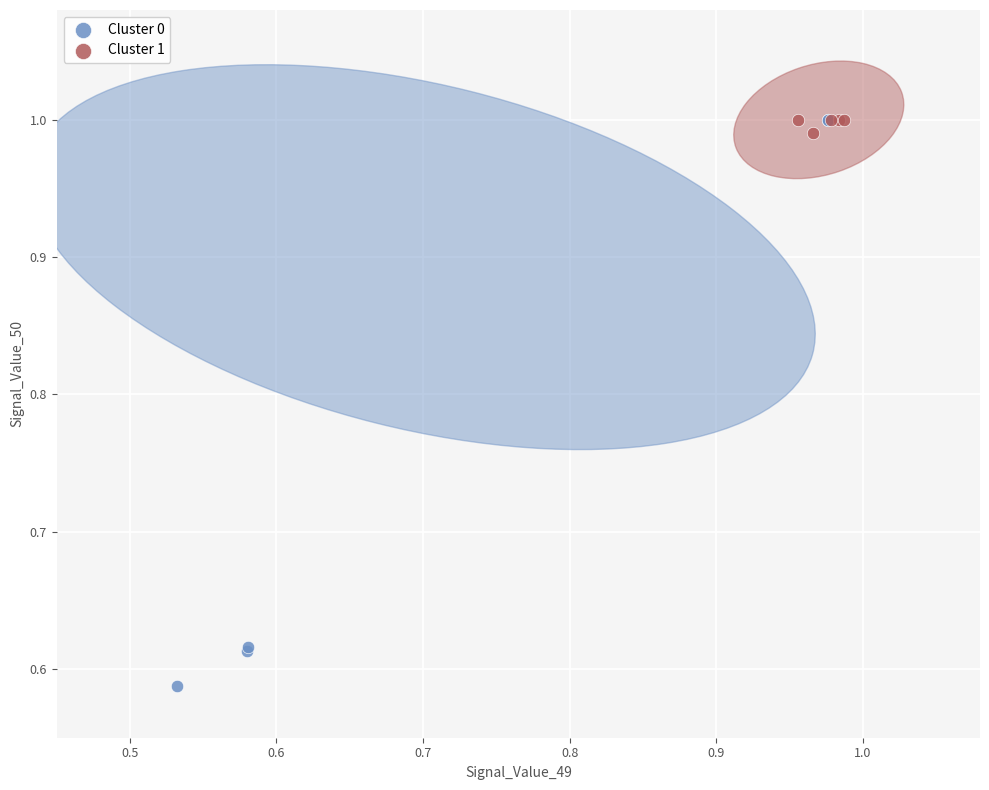

What are all the series names shown in the legend?

Cluster 0, Cluster 1